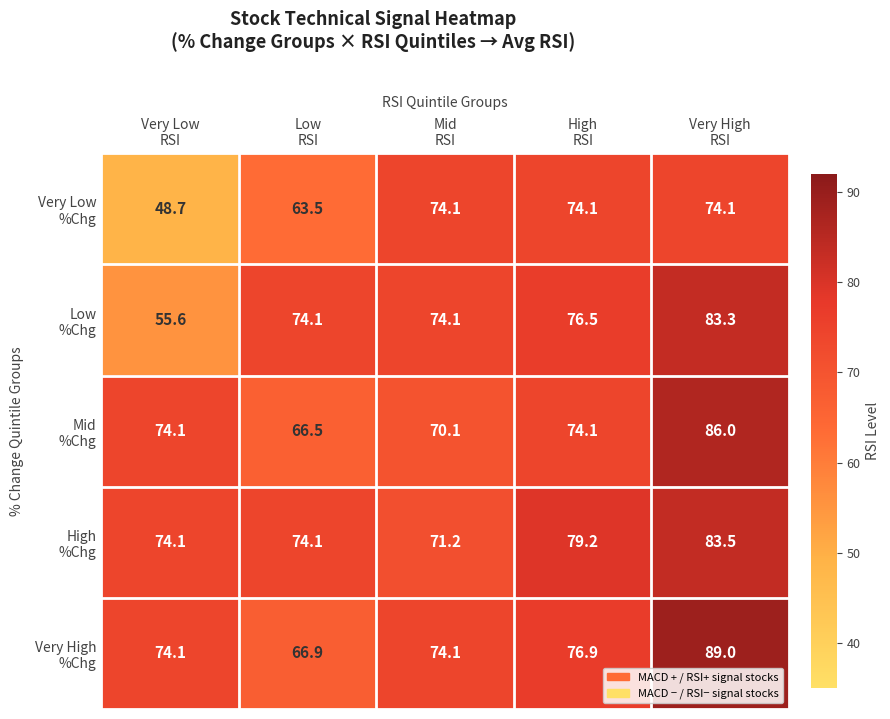

What is the smallest value displayed?

48.7